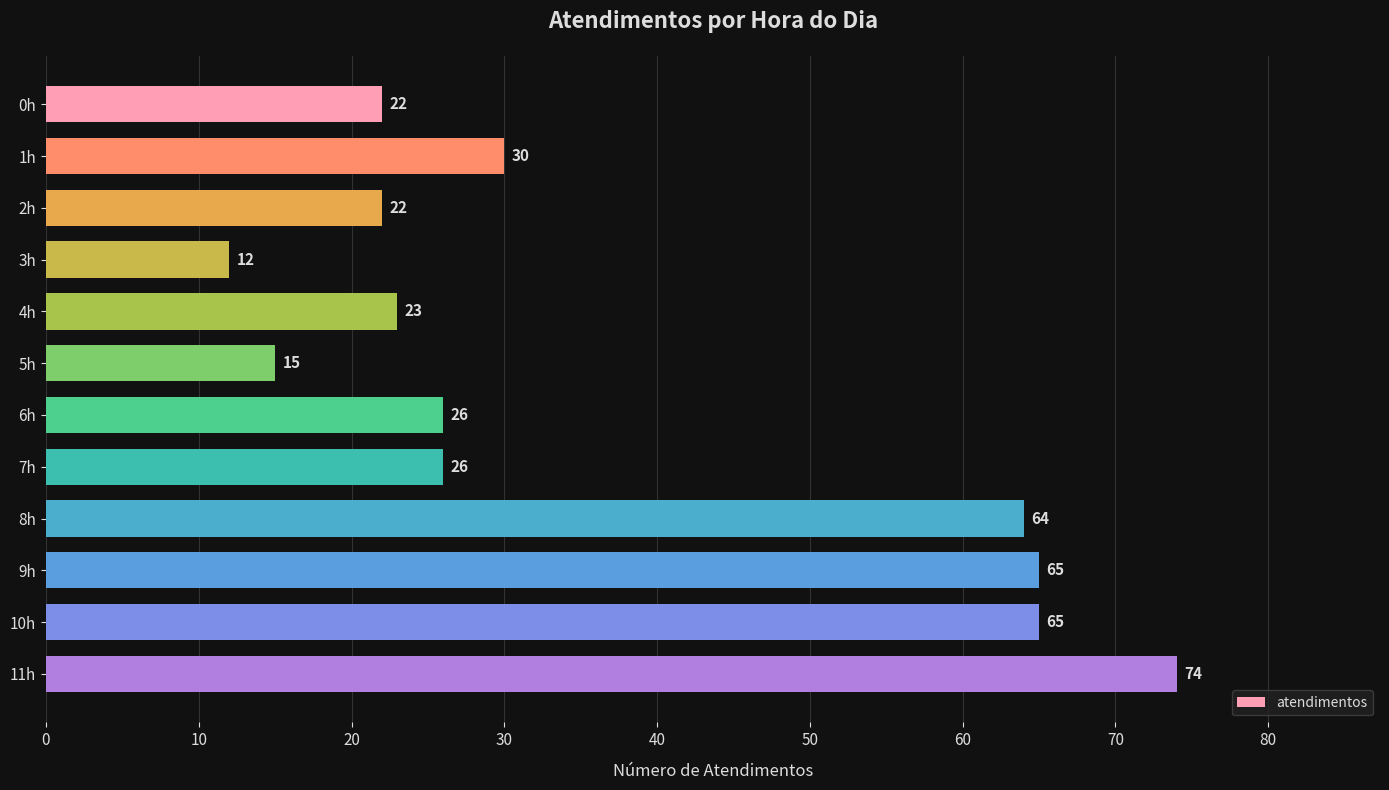

Are the bars horizontal?

Yes